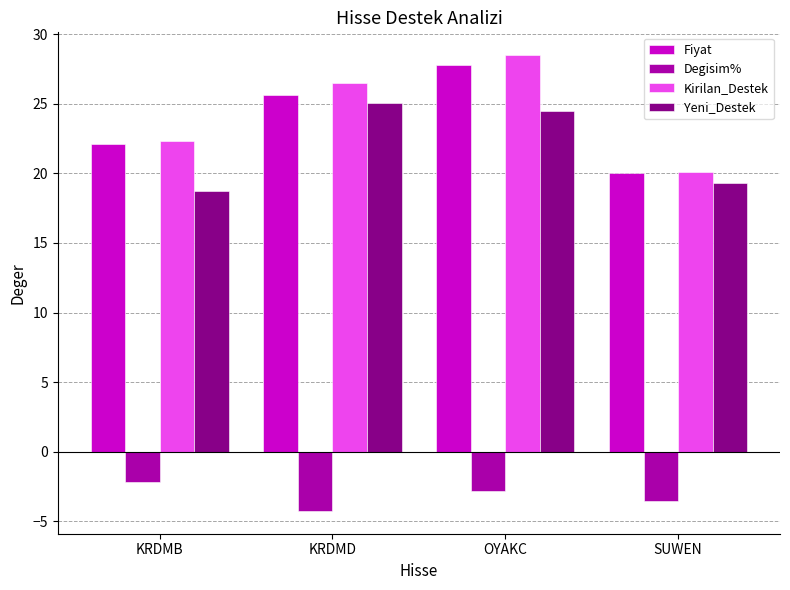

What are all the series names shown in the legend?

Fiyat, Degisim%, Kirilan_Destek, Yeni_Destek